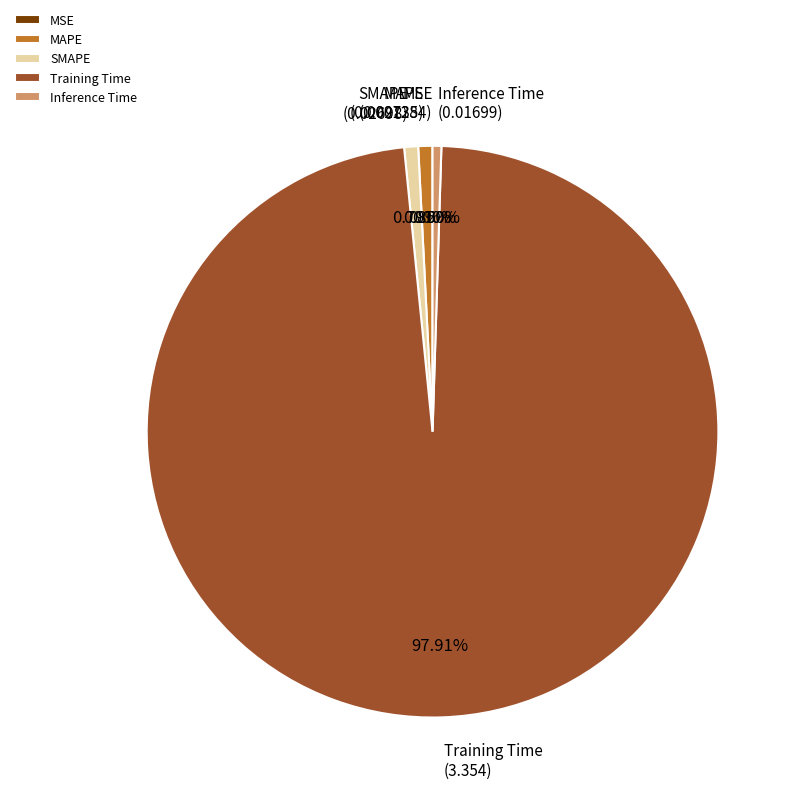

What is the largest slice in the pie chart?

Training Time